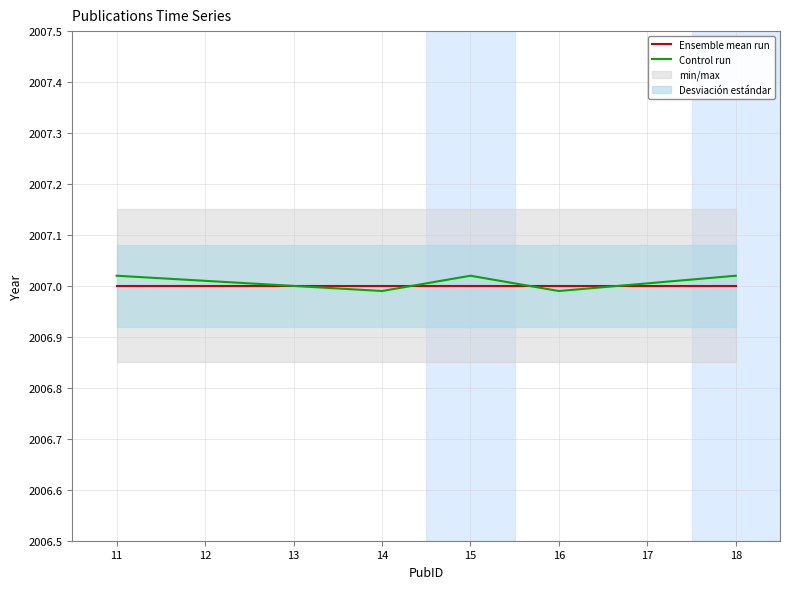

What is the value of the Ensemble mean run point at the 2nd from the left?

2007.0